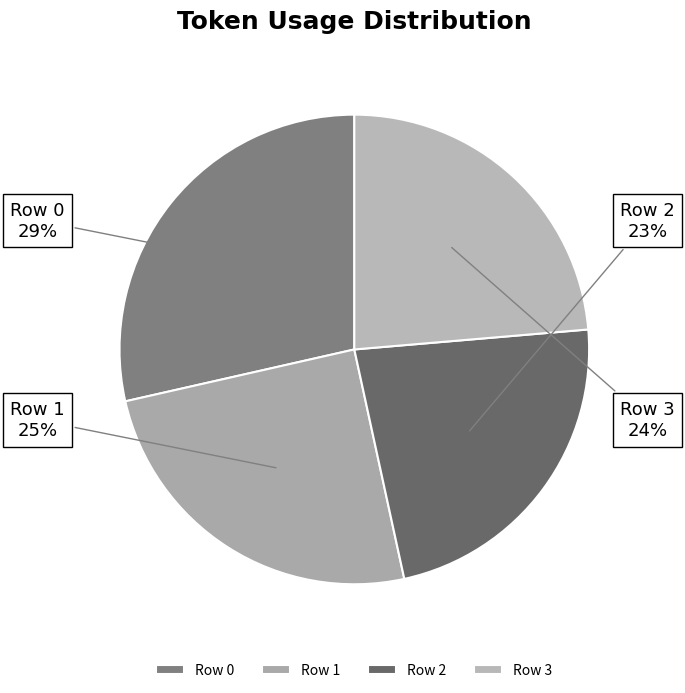

To the nearest percent, what is the average slice percentage?

25%